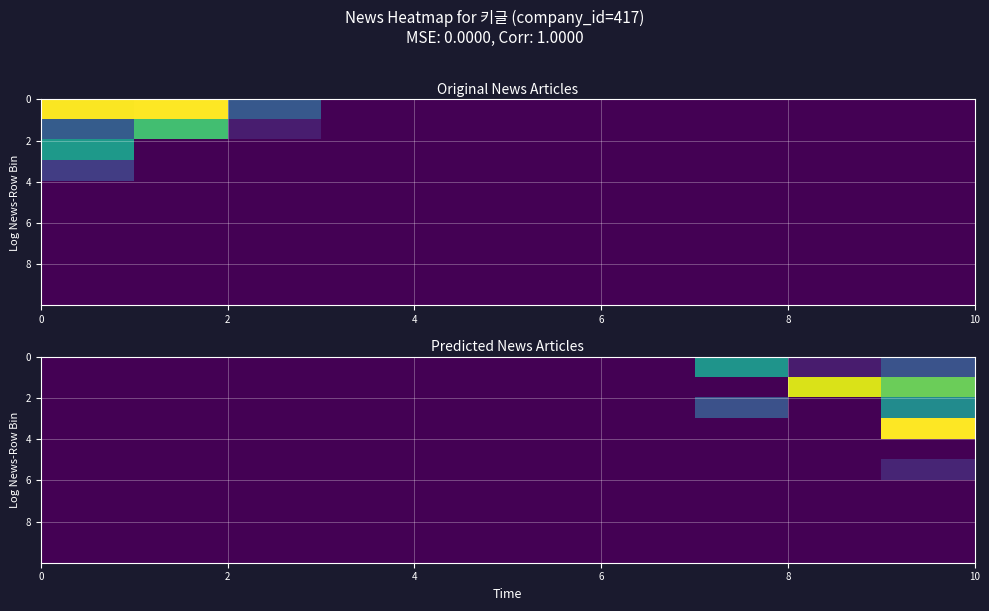

At which label is row_0 closest to 362?

9